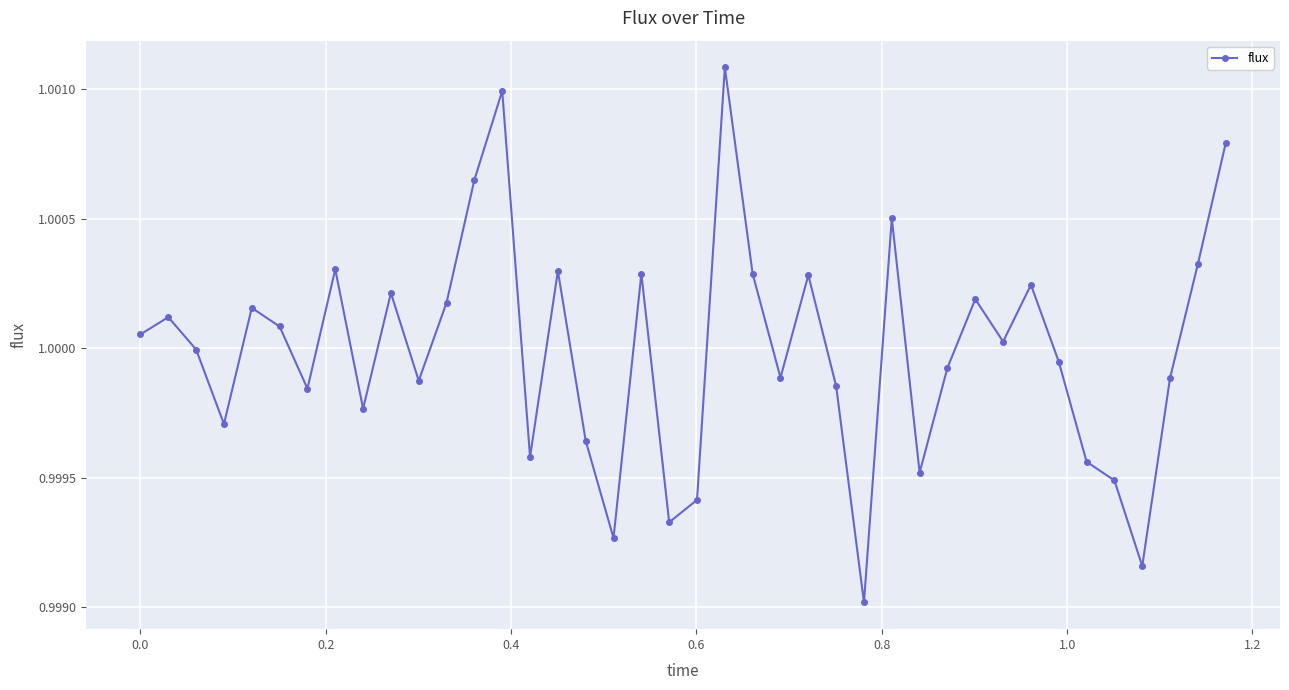

What is the sum of all values?

40.0